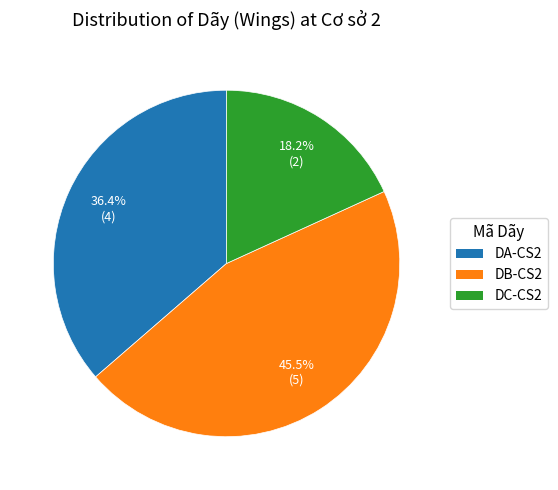

Which slice is the smallest?

DC-CS2